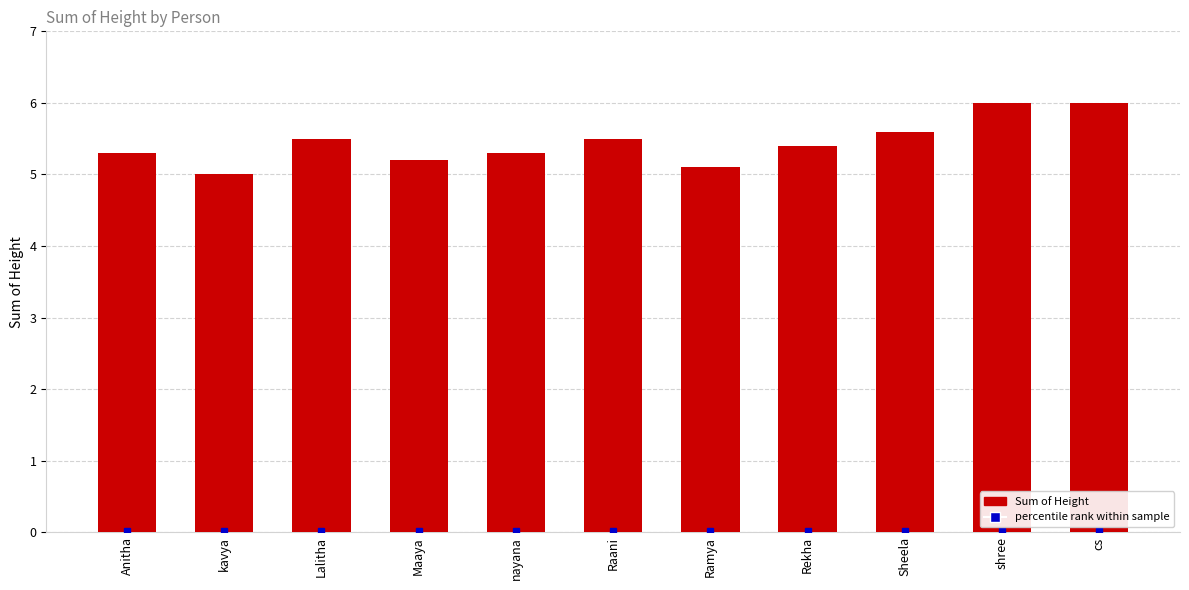

The value at Rekha is 8.5. True or false?

False